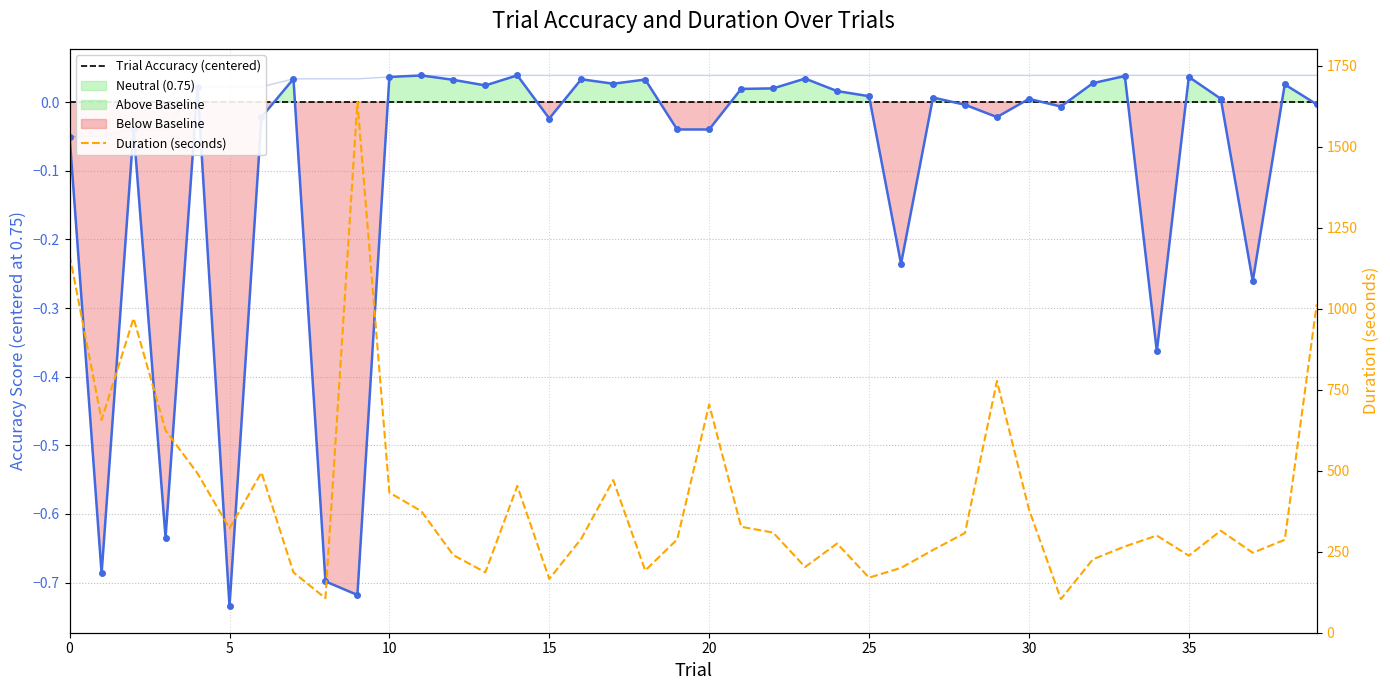

At which category is the sum across all series the highest?

9